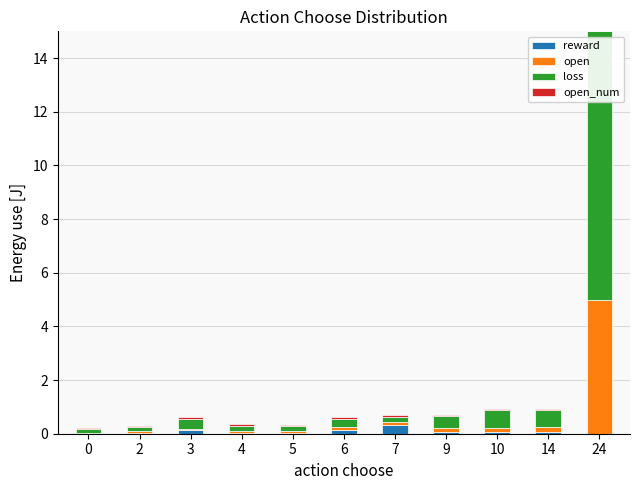

What is the total value across all series at 6?

0.6